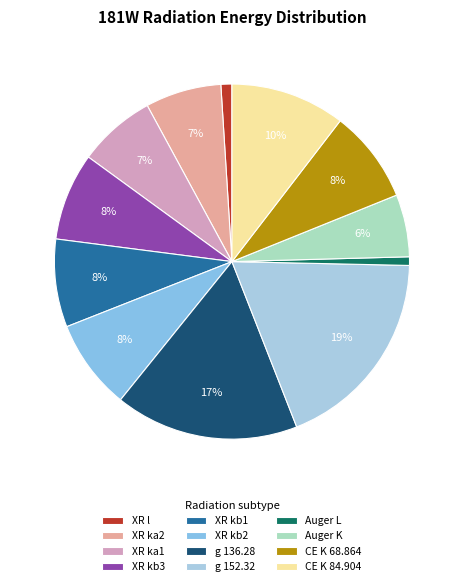

The XR l slice represents 1% of the pie. True or false?

True